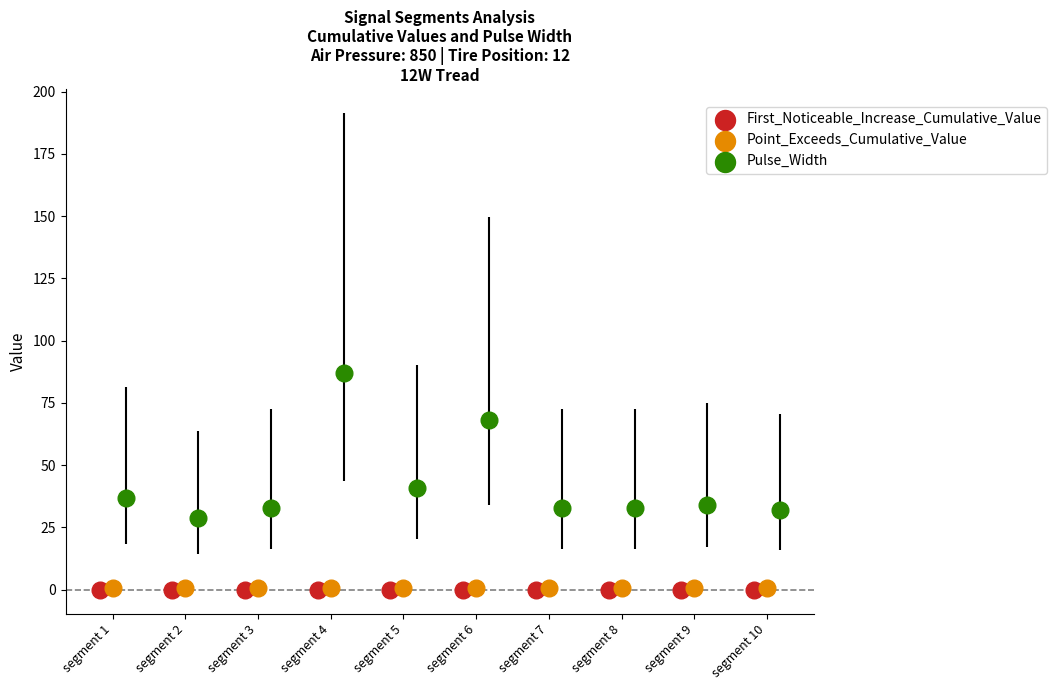

Which series has the widest spread of Y values?

Pulse_Width